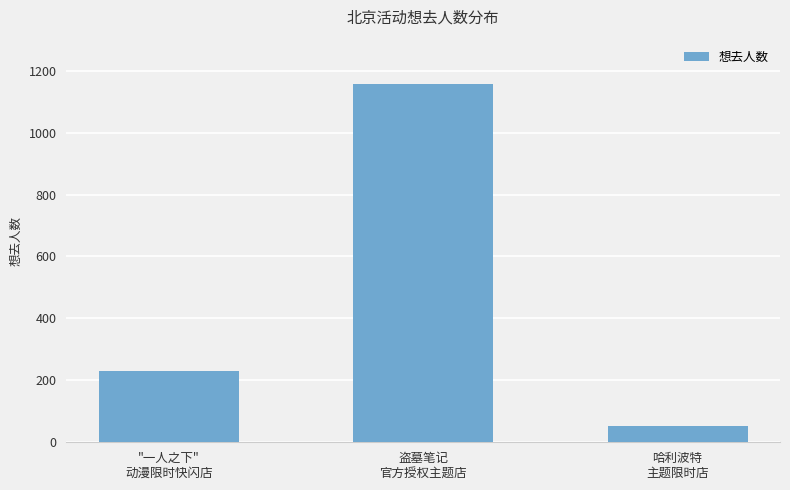

Rank the categories by value from lowest to highest.

哈利波特
主题限时店, "一人之下"
动漫限时快闪店, 盗墓笔记
官方授权主题店